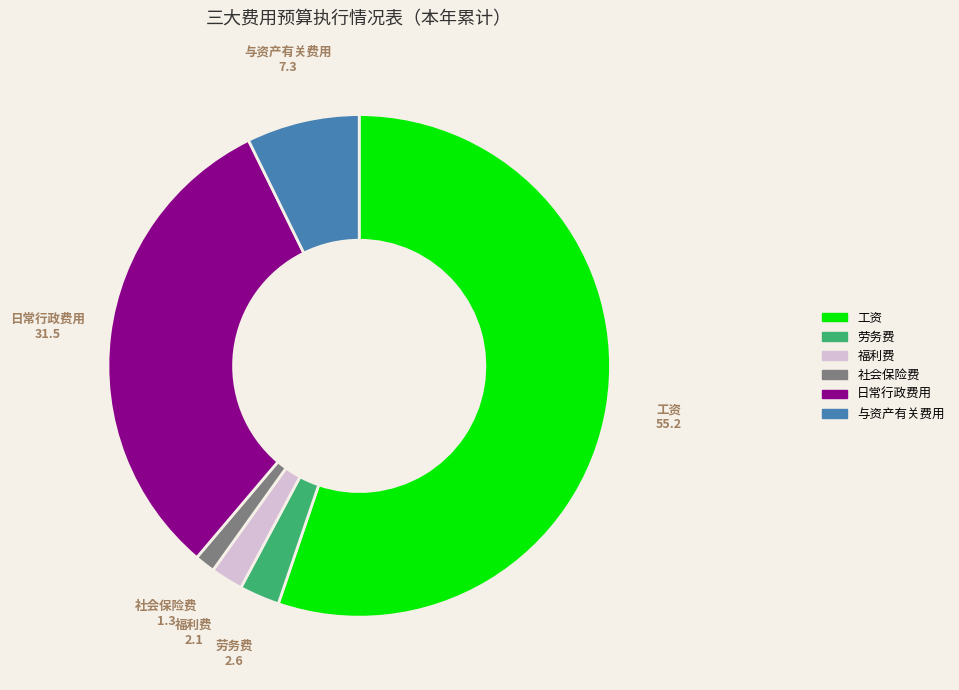

What is the majority slice?

工资